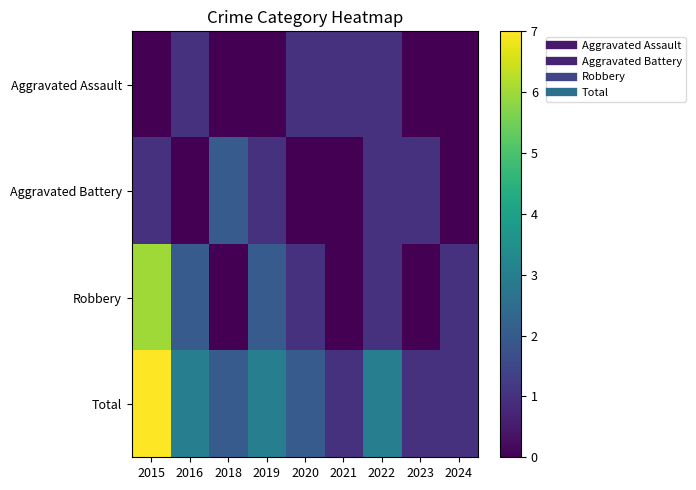

Reading left to right, what are all the values shown in this chart?

Aggravated Assault: 2015=0	2016=1	2018=0	2019=0	2020=1	2021=1	2022=1	2023=0	2024=0
Aggravated Battery: 2015=1	2016=0	2018=2	2019=1	2020=0	2021=0	2022=1	2023=1	2024=0
Robbery: 2015=6	2016=2	2018=0	2019=2	2020=1	2021=0	2022=1	2023=0	2024=1
Total: 2015=7	2016=3	2018=2	2019=3	2020=2	2021=1	2022=3	2023=1	2024=1